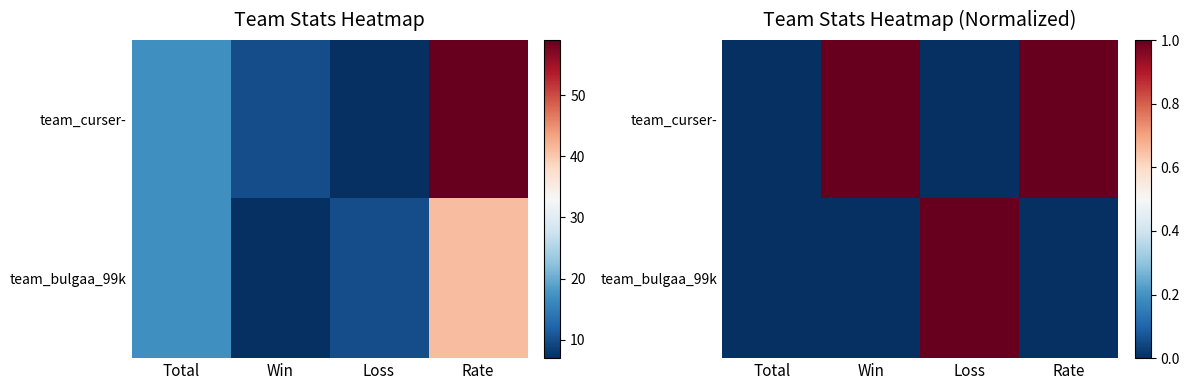

Which series has the largest total across all categories?

team_curser-